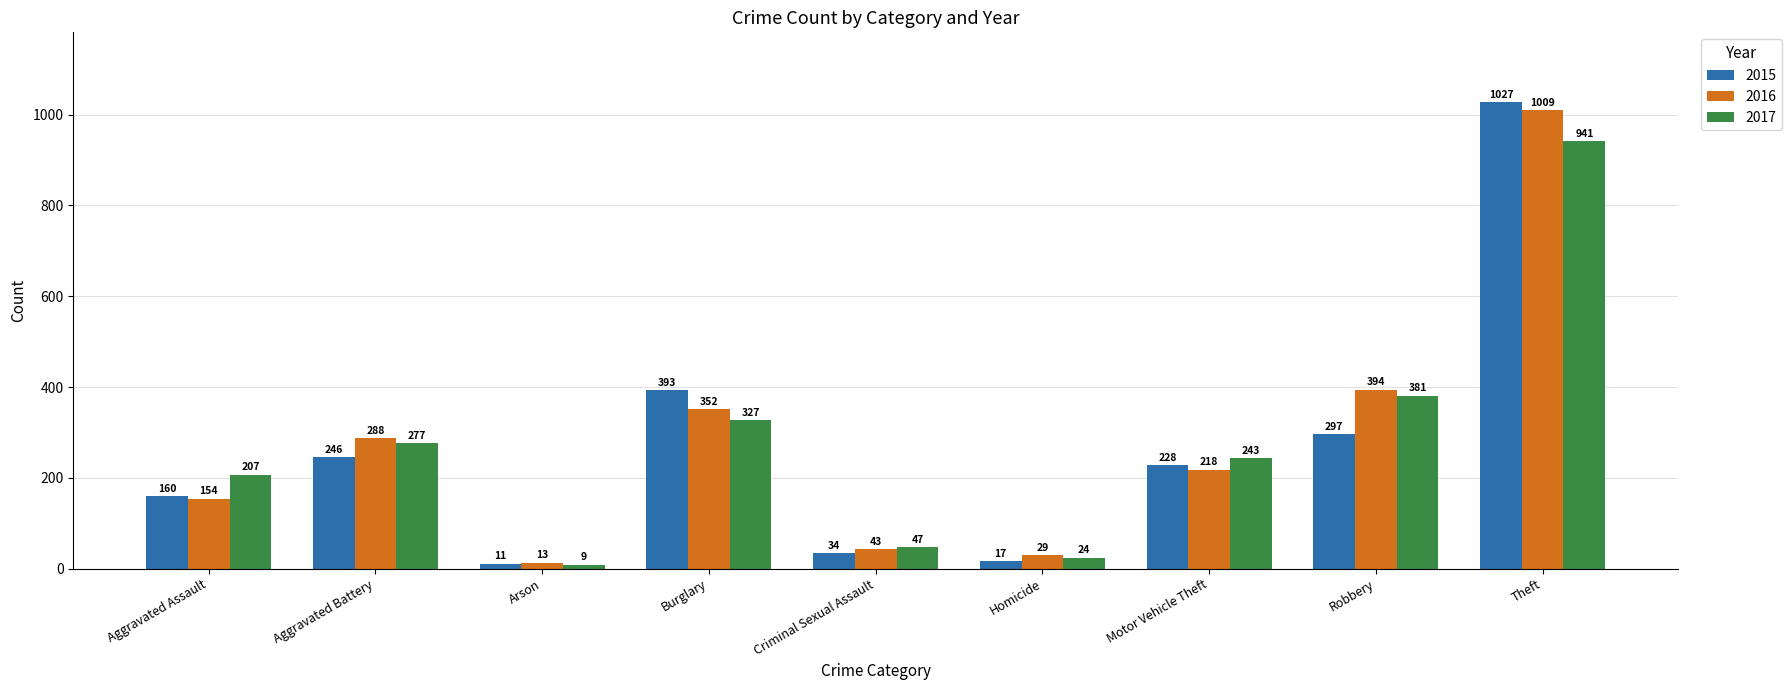

What is the total value across all series at Aggravated Assault?

521